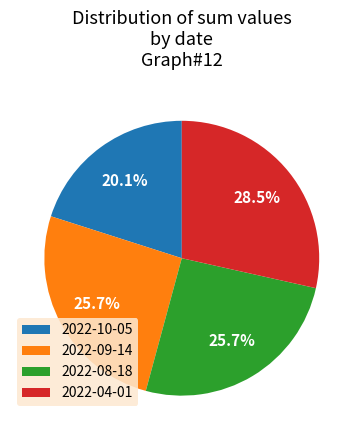

Is 2022-04-01 the majority of the pie?

No